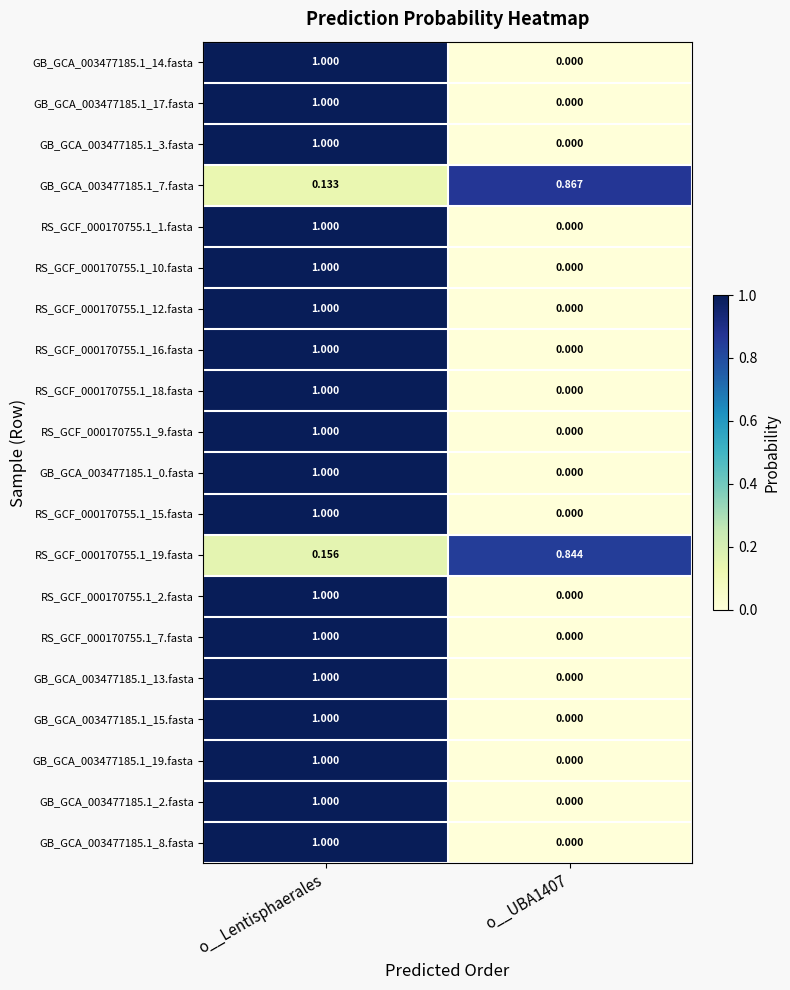

Is the value of RS_GCF_000170755.1_10.fasta at o__Lentisphaerales greater than the value of GB_GCA_003477185.1_7.fasta at o__UBA1407?

Yes